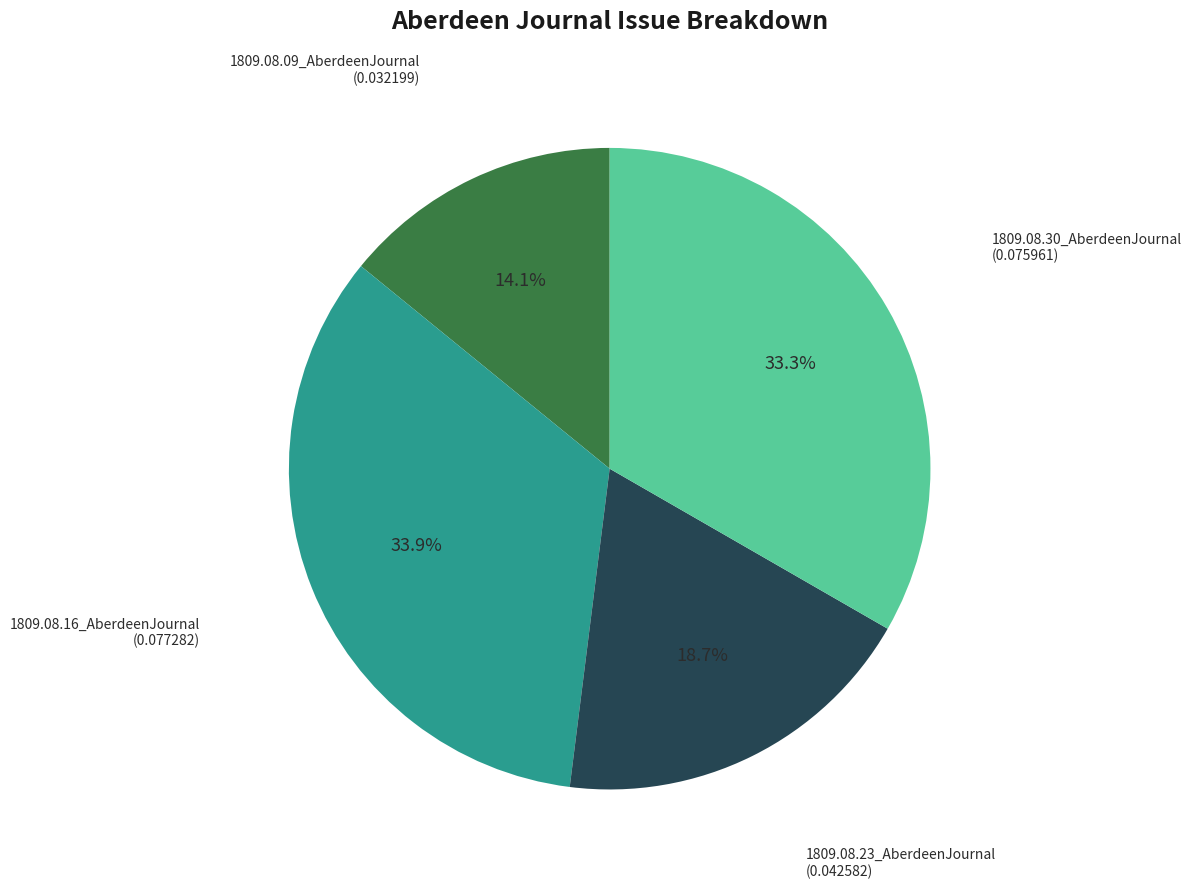

Is there any slice that represents more than half of the pie?

No